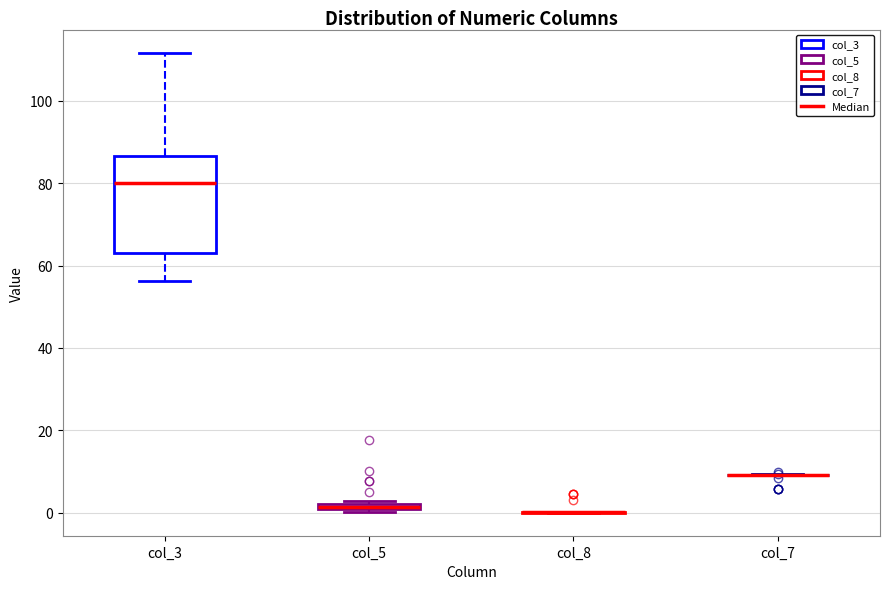

Which box is the tallest, from its lower edge to its upper edge?

col_3